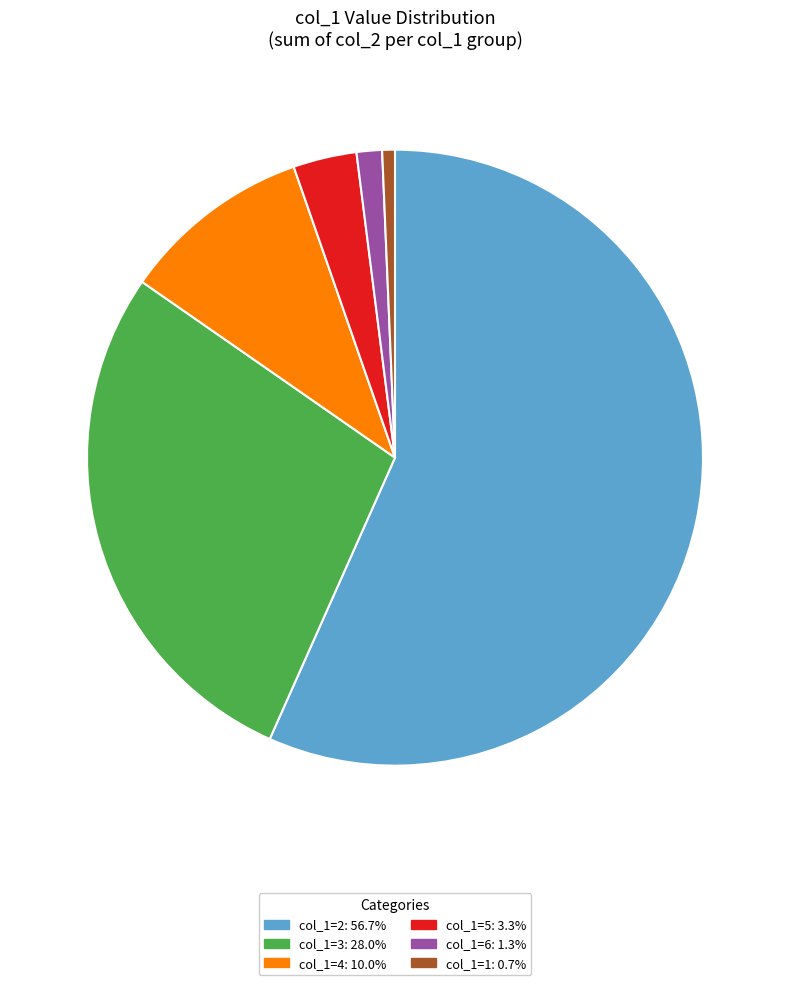

Is there a majority slice in this chart?

Yes